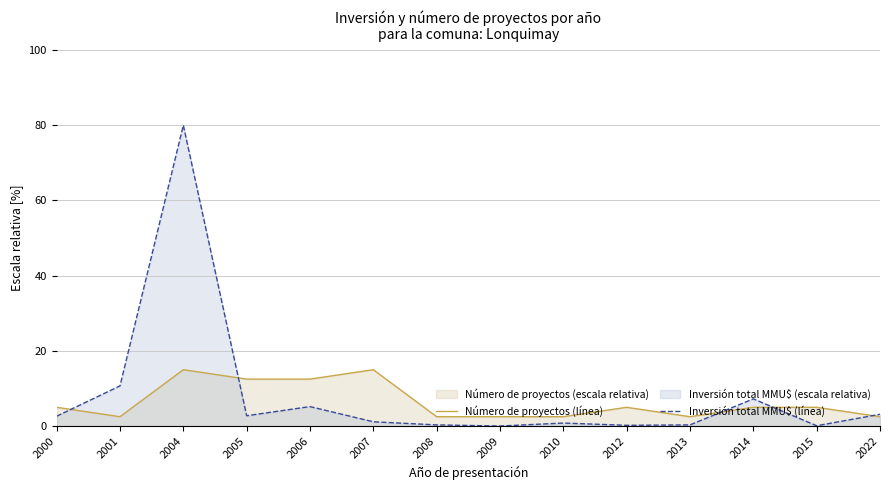

True or false: Inversión total MMU$ (línea) has a value of 7.2 at 2014.

True